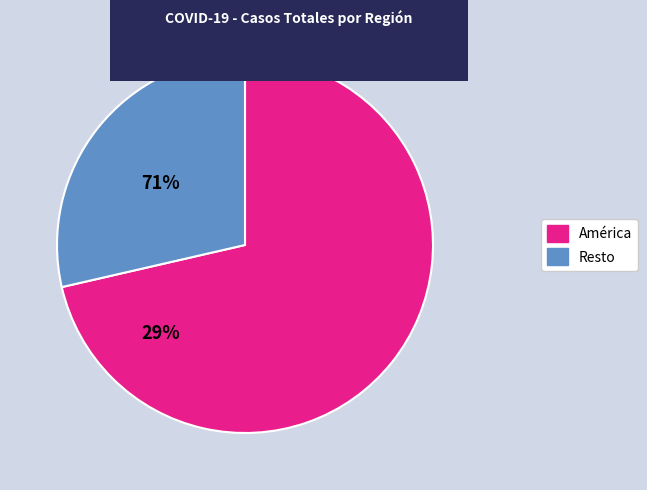

Is there any slice that represents more than half of the pie?

Yes